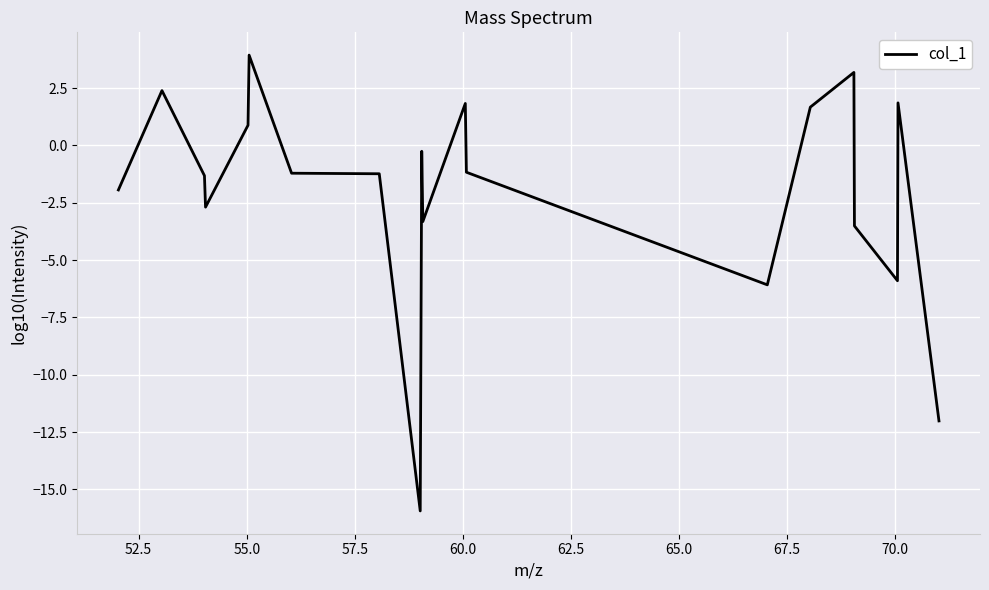

What is the minimum value shown in the chart?

-15.9